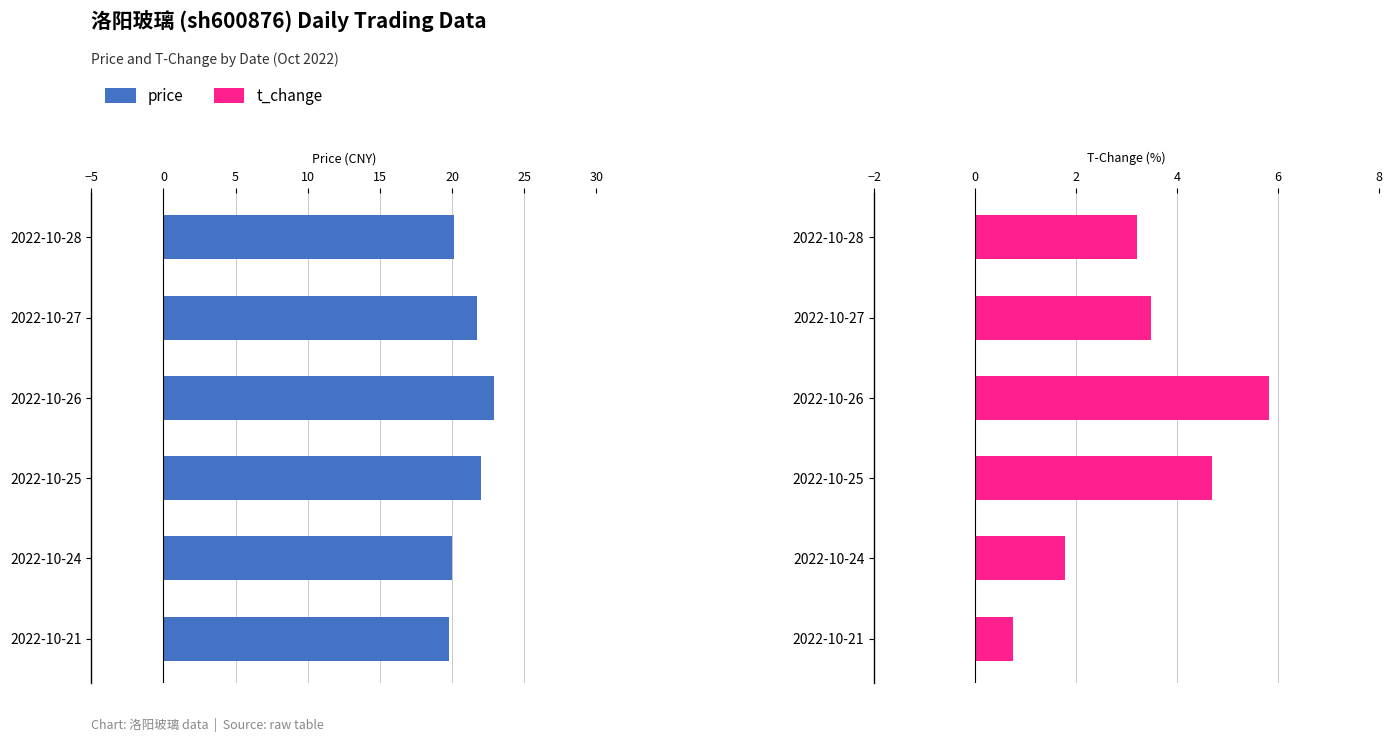

Reading left to right, extract all data points from this chart.

price: 19.8	20.0	22.0	22.9	21.7	20.1
t_change: 0.7	1.8	4.7	5.8	3.5	3.2